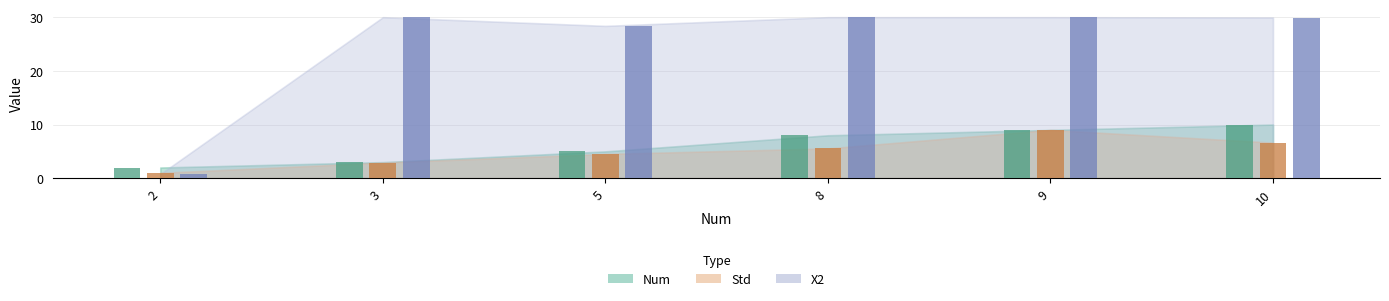

Which series has the largest total across all categories?

X2